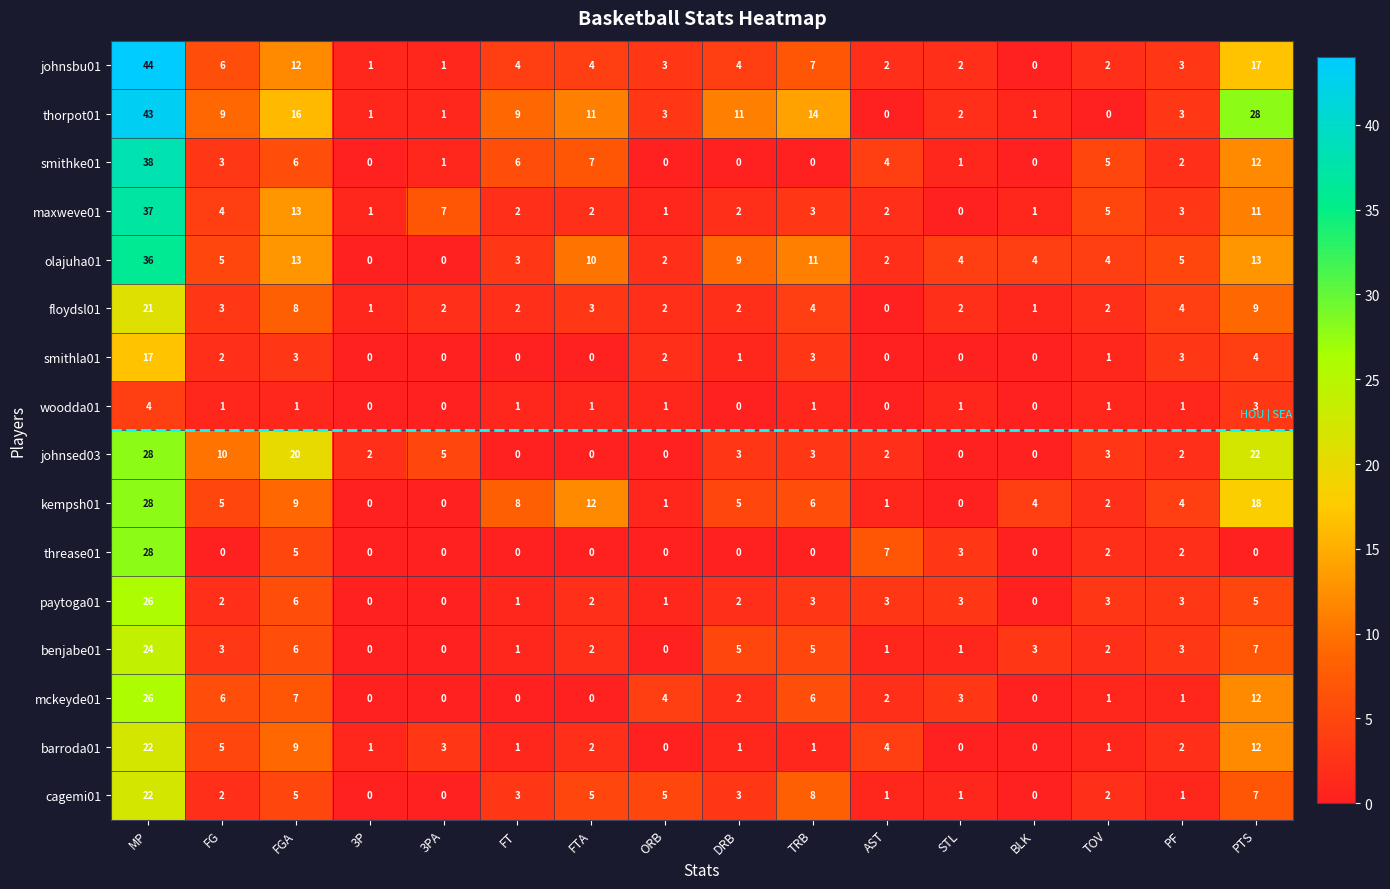

Where does the benjabe01 series first go above 3?

MP